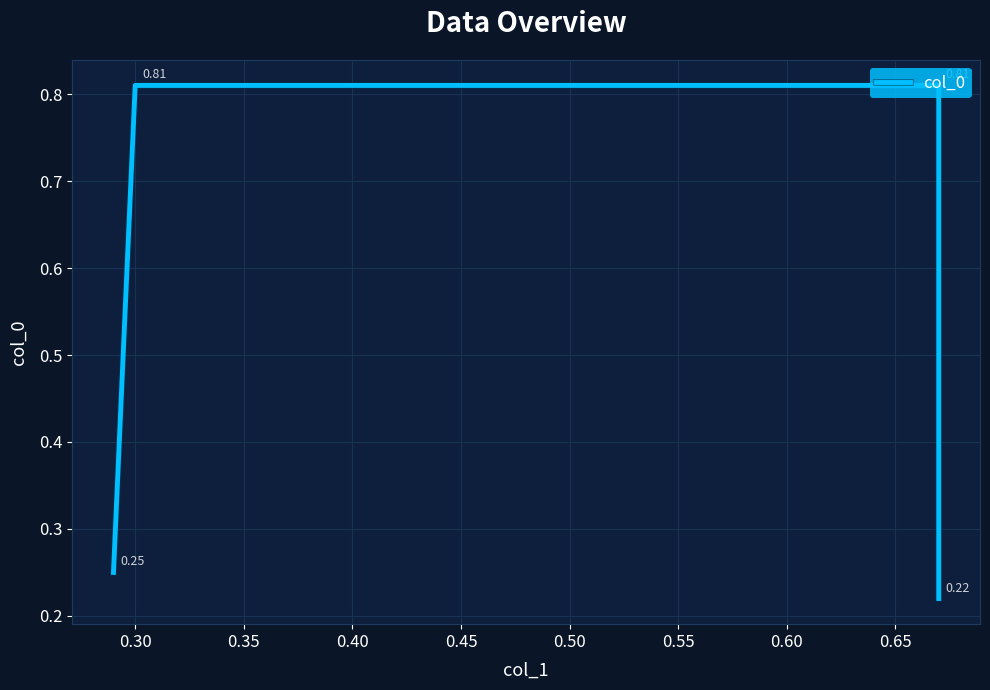

Does the chart display data point markers on the line(s)?

No